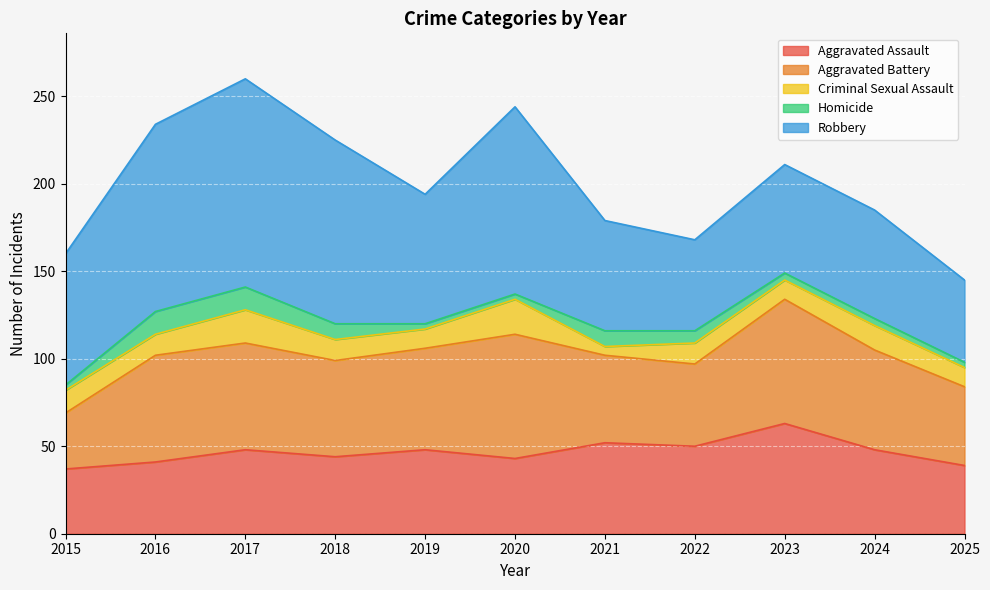

True or false: Robbery has more than 0 points higher than both neighbors.

True